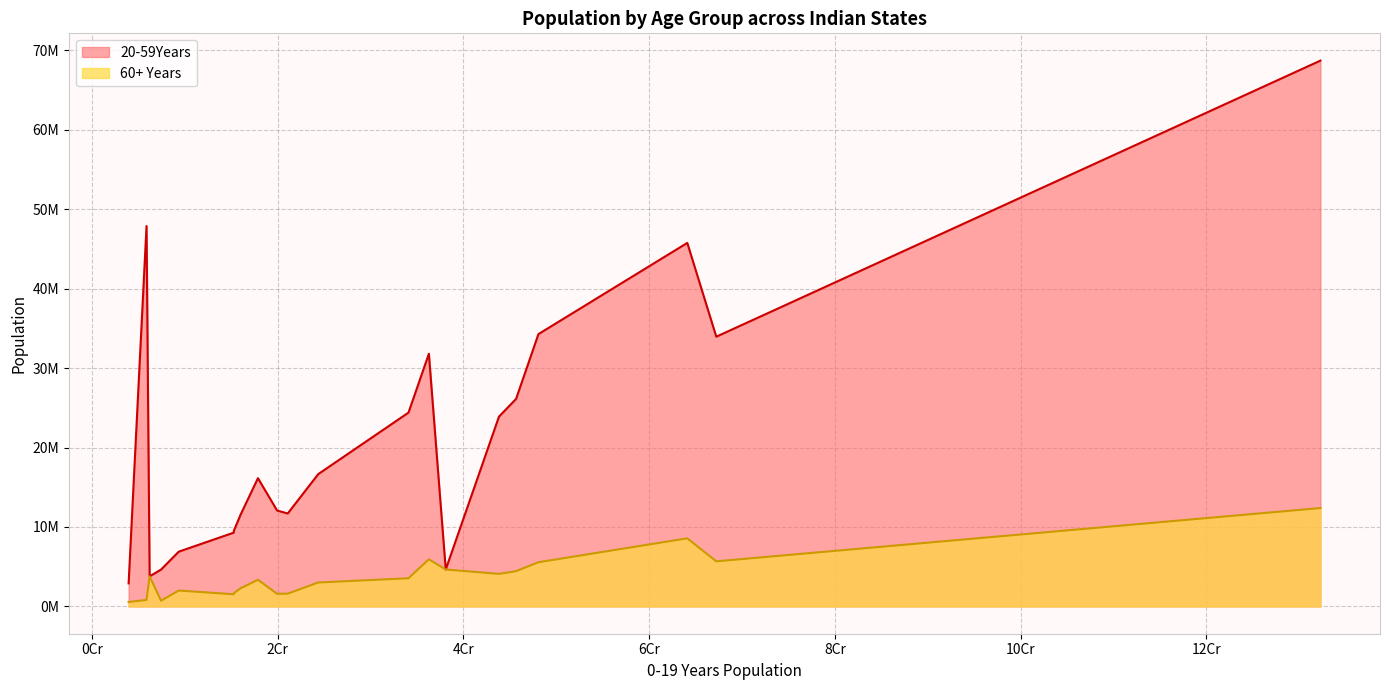

True or false: 60+ Years and 20-59Years intersect in this chart.

False